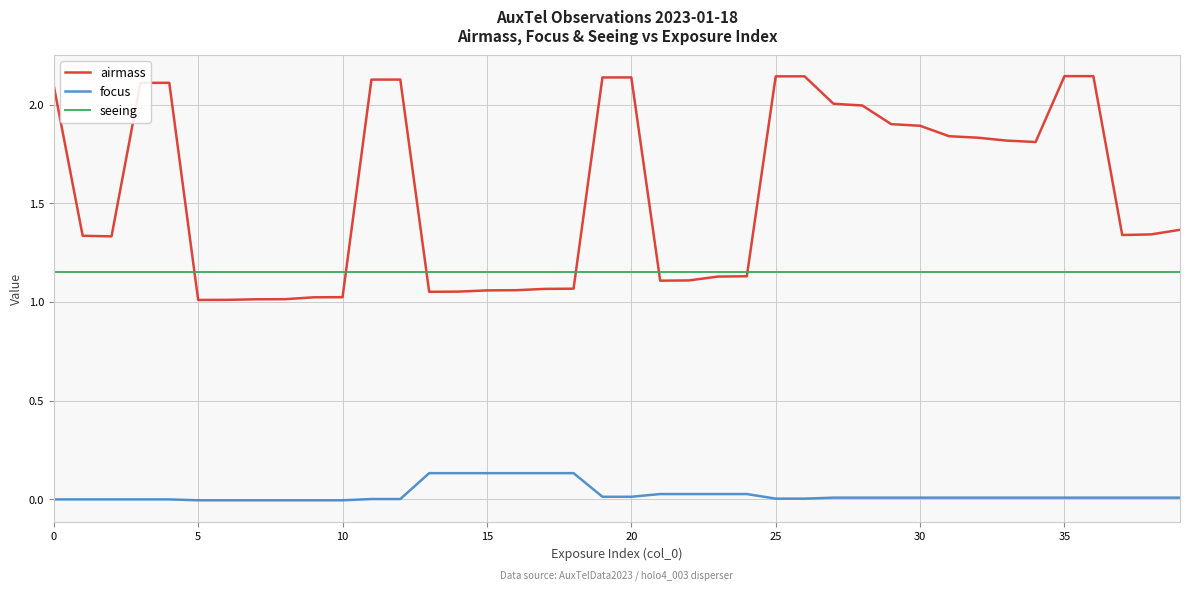

How many lines are shown in the chart?

3